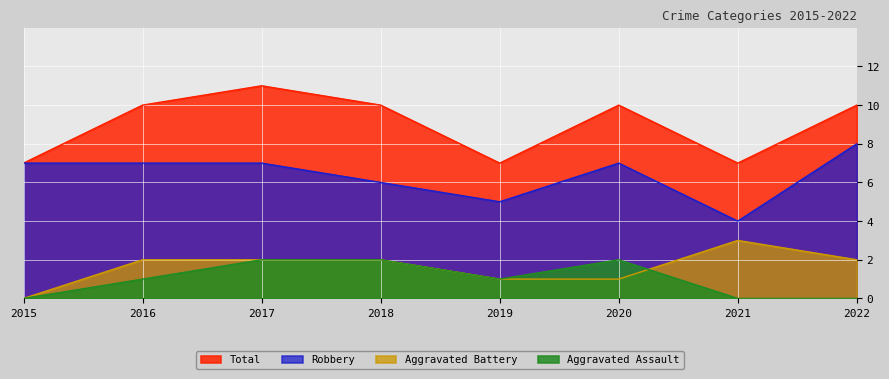

What is the average value of the Aggravated Battery series?

2